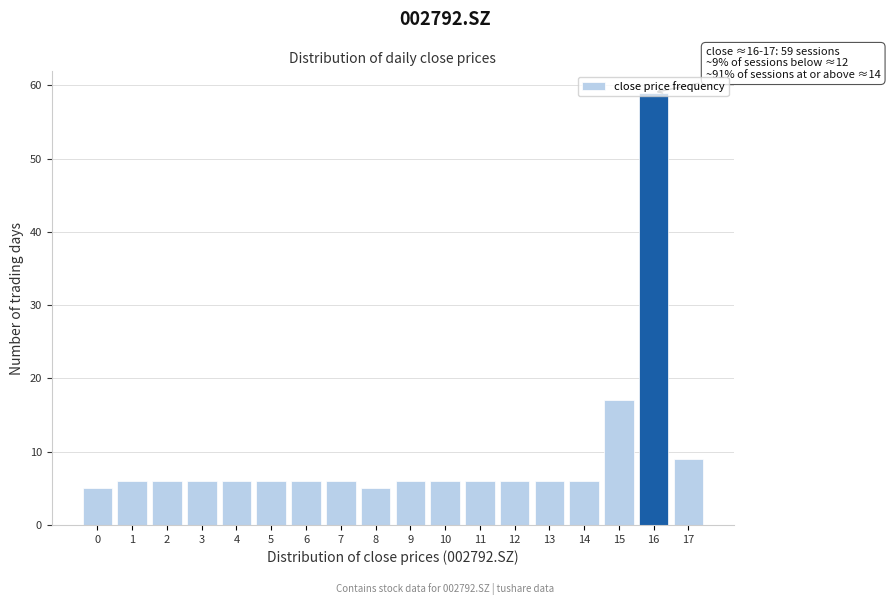

What is the approximate value at 16, to the nearest 10?

60